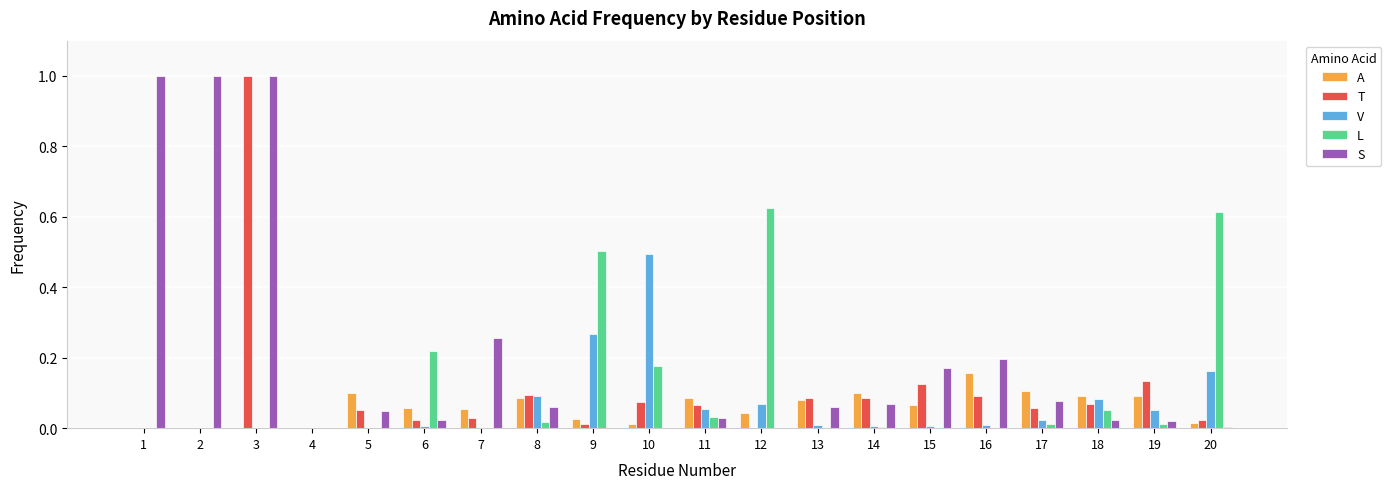

What is the highest value of the T series?

1.0